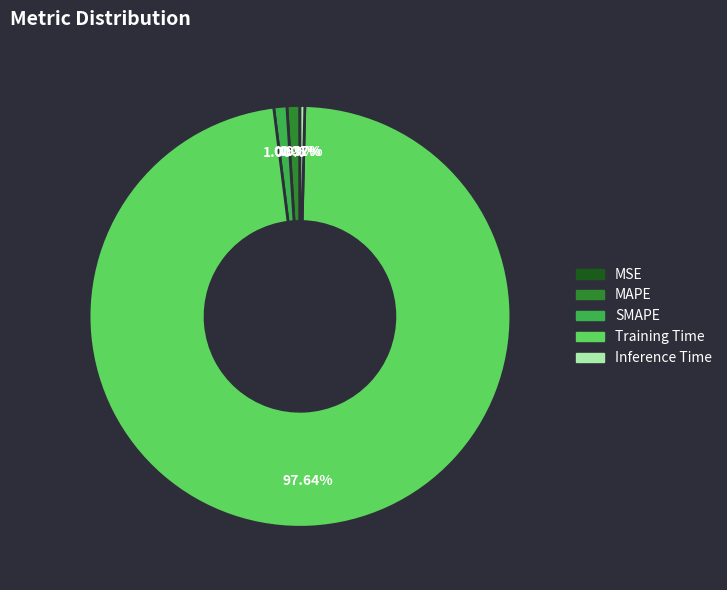

Which has a higher value, SMAPE or Training Time?

Training Time